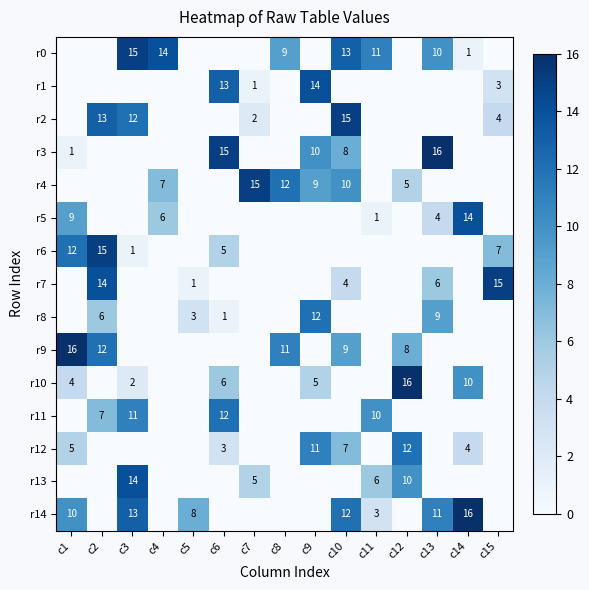

The r12 series shows 5 at c1. True or false?

True